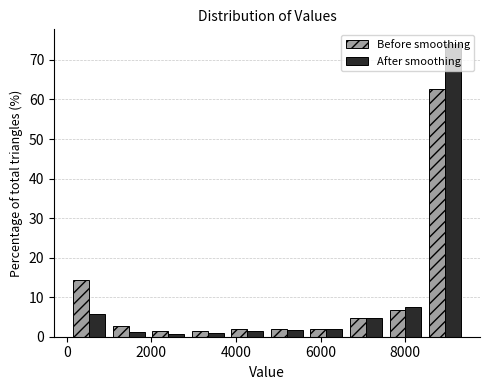

Reading left to right, list every range on the x-axis with the height of the bar of each series over it. Neither the bar edges nor the heights are printed on the chart, so give them approximately, as read against the axes.

0 to 1000: Before smoothing=14	After smoothing=6
1000 to 2000: Before smoothing=3	After smoothing=1
2000 to 2800: Before smoothing=1	After smoothing=under 1
2800 to 3800: Before smoothing=1	After smoothing=under 1
3800 to 4800: Before smoothing=2	After smoothing=2
4800 to 5600: Before smoothing=2	After smoothing=2
5600 to 6600: Before smoothing=2	After smoothing=2
6600 to 7600: Before smoothing=5	After smoothing=5
7600 to 8400: Before smoothing=7	After smoothing=7
8400 to 9400: Before smoothing=63	After smoothing=74